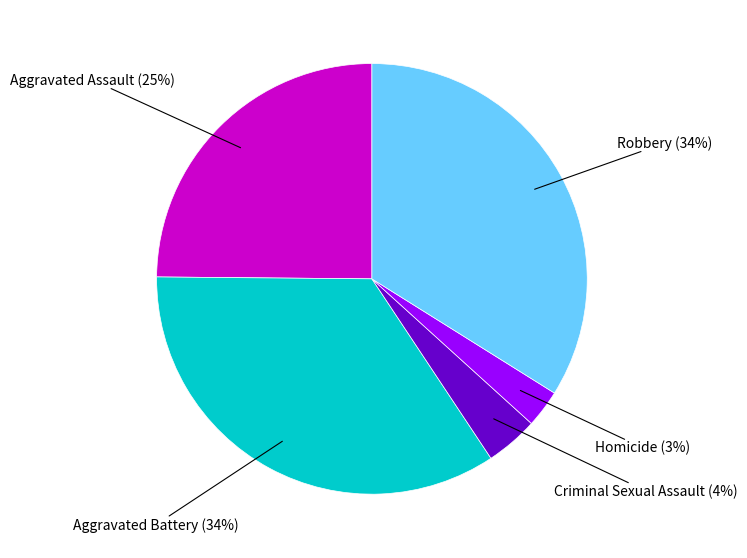

To the nearest percent, what is the average slice percentage?

20%